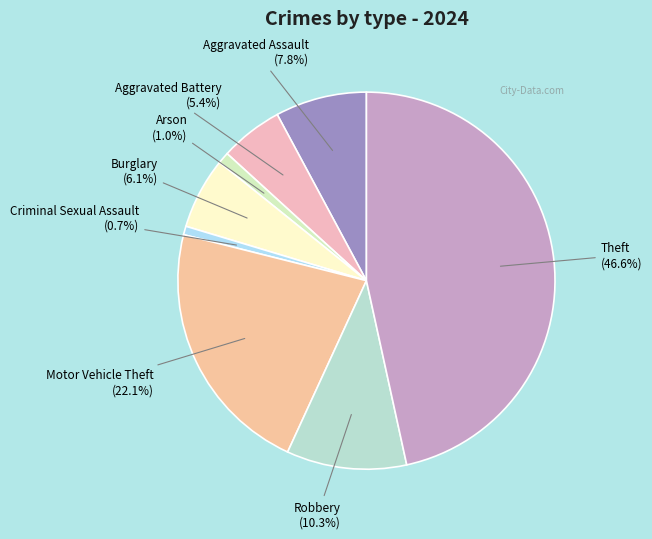

Rank the categories by value from lowest to highest.

Criminal Sexual Assault, Arson, Aggravated Battery, Burglary, Aggravated Assault, Robbery, Motor Vehicle Theft, Theft